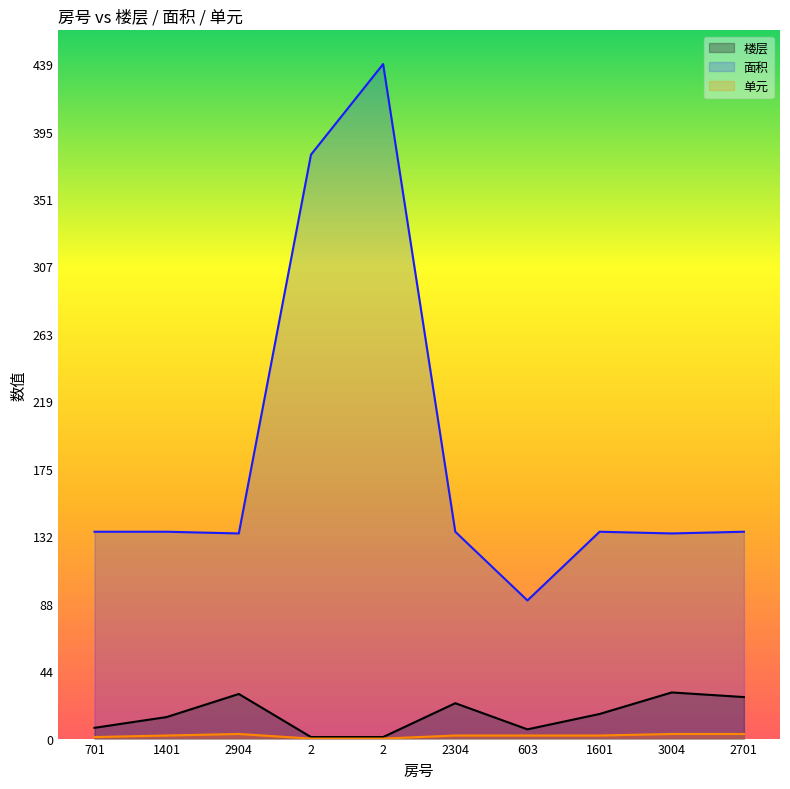

True or false: 面积 and 楼层 cross at least once.

False